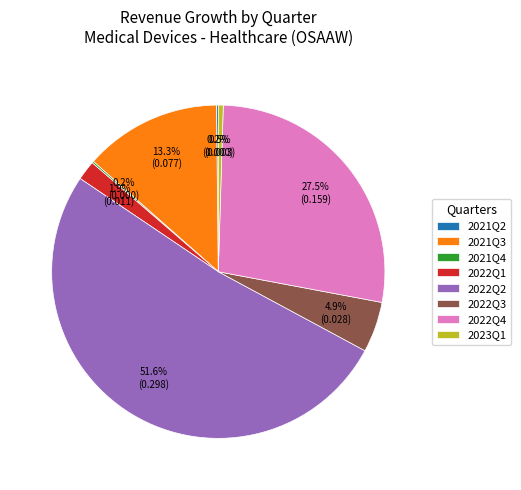

The 2022Q3 slice represents 5% of the pie. True or false?

True